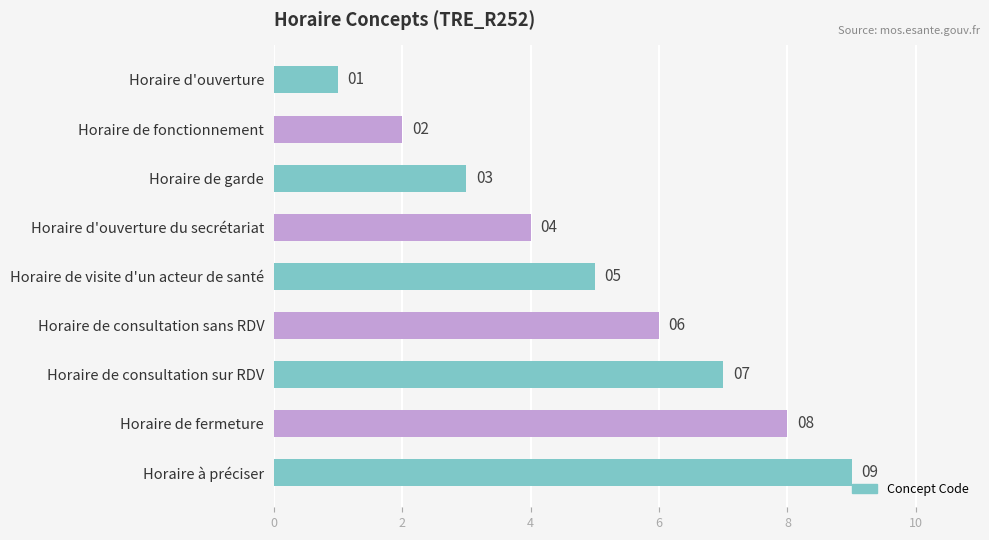

What is the label of the 8th bar from the top?

Horaire de fermeture